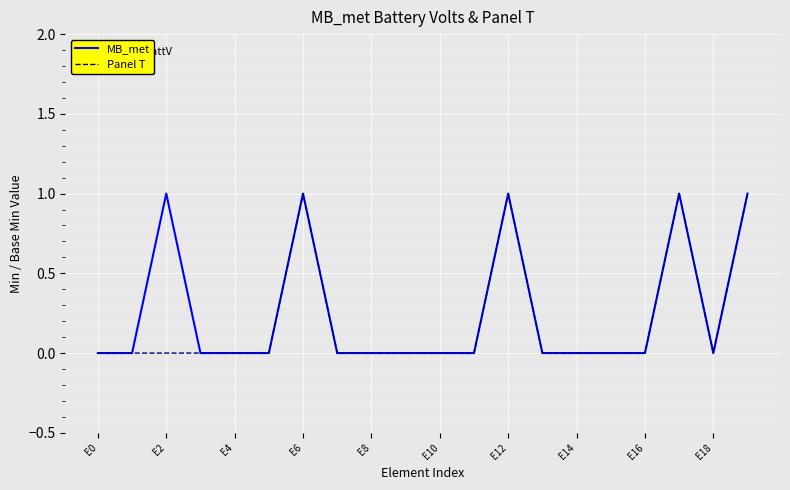

True or false: MB_met has a value of 0 at E8.

True